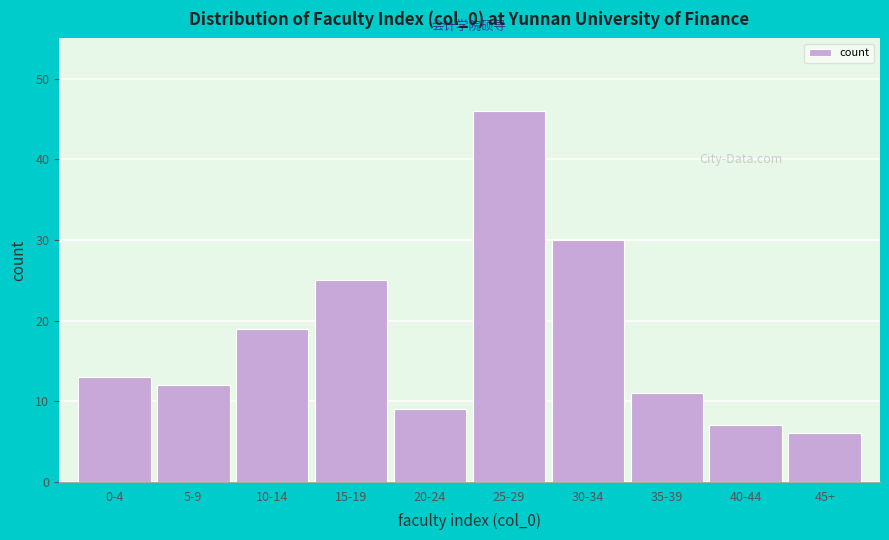

Reading left to right, transcribe all the data shown in this chart.

0-4=13	5-9=12	10-14=19	15-19=25	20-24=9	25-29=46	30-34=30	35-39=11	40-44=7	45+=6